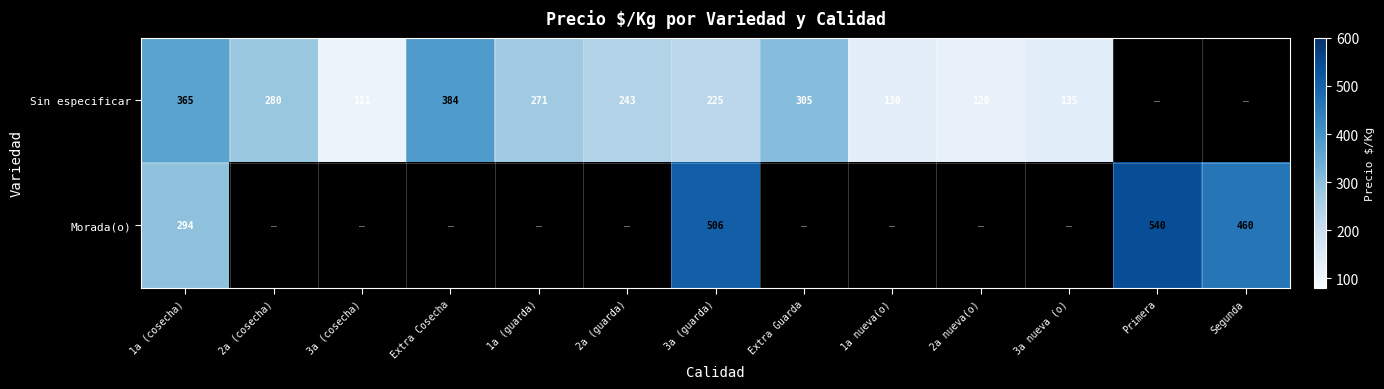

Is it true that Sin especificar equals 271 at 1a (guarda)?

True